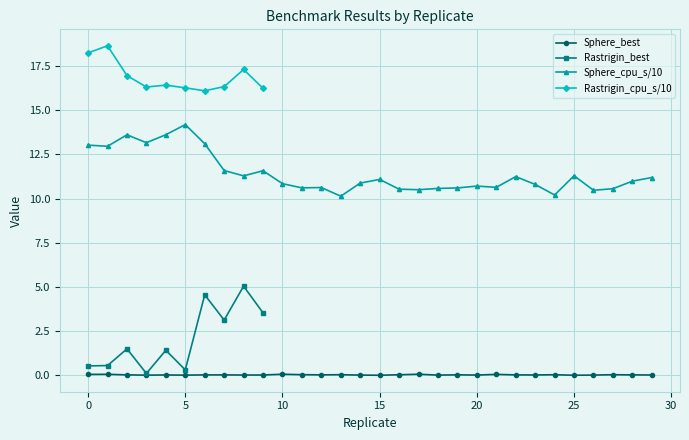

The Sphere_cpu_s series shows 11.1 at 15. True or false?

True